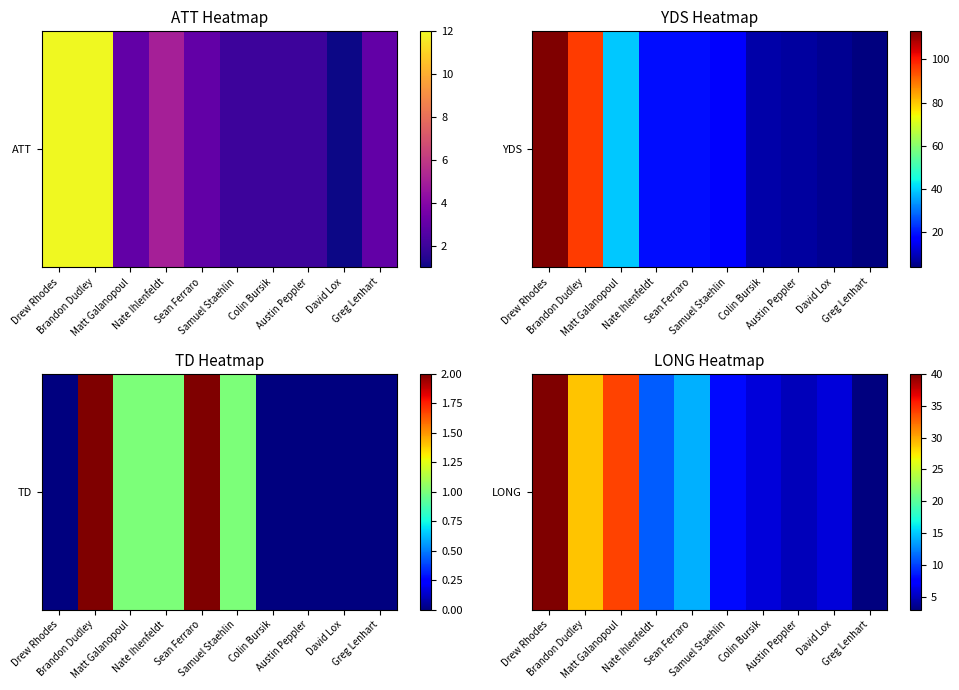

Reading left to right, extract all data points from this chart.

40	29	34	11	14	8	6	5	6	3